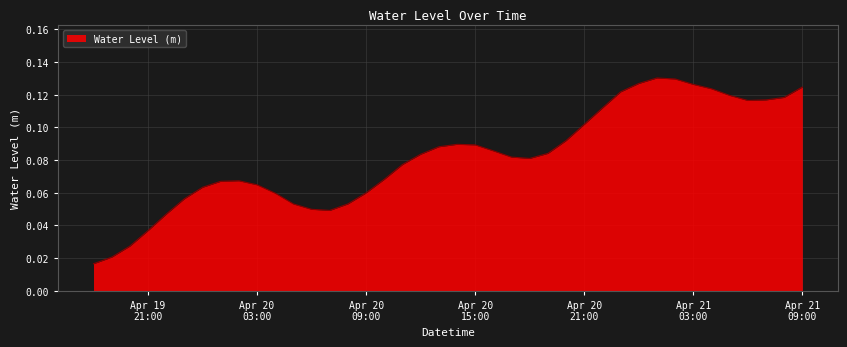

Does the chart have visible grid lines?

Yes